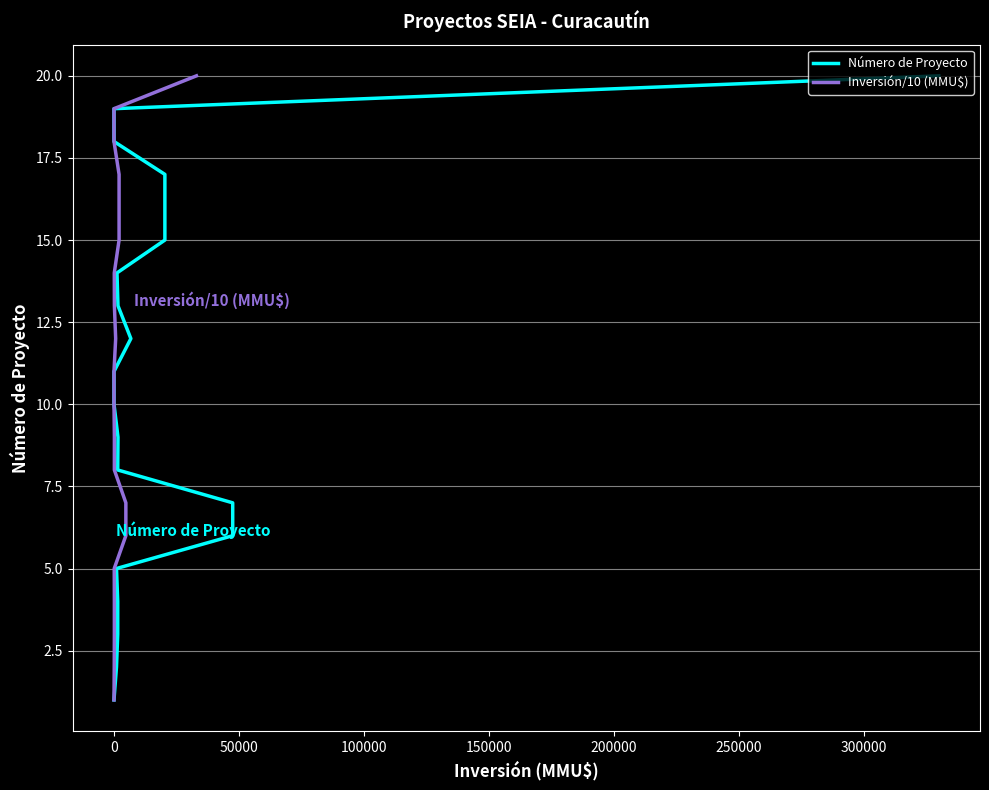

What are all the series names shown in the legend?

Número de Proyecto, Inversión/10 (MMU$)